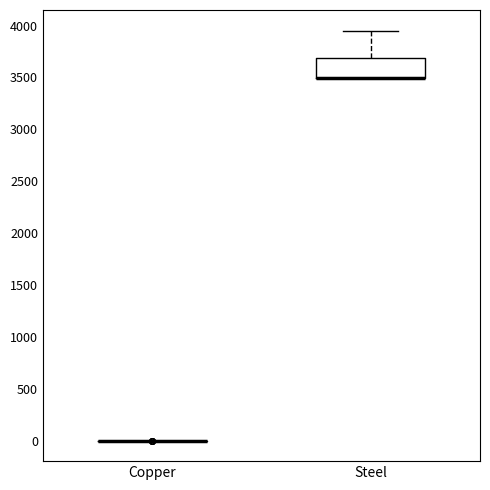

Where does the upper whisker of the box for Steel end on the y-axis? The values are not printed on the chart, so give them approximately, as read against the axis.

3950